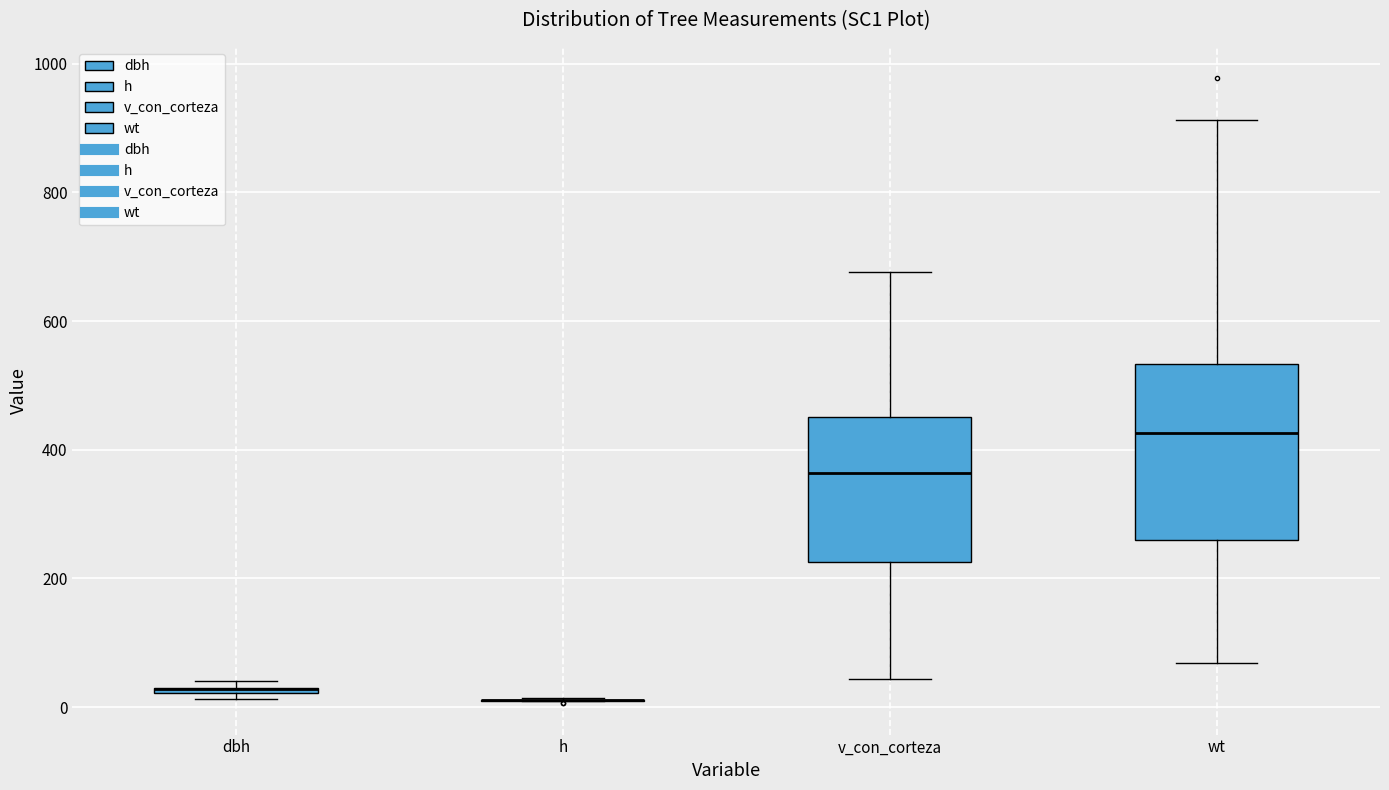

Where is the upper edge of the box for v_con_corteza on the y-axis? The values are not printed on the chart, so give them approximately, as read against the axis.

460